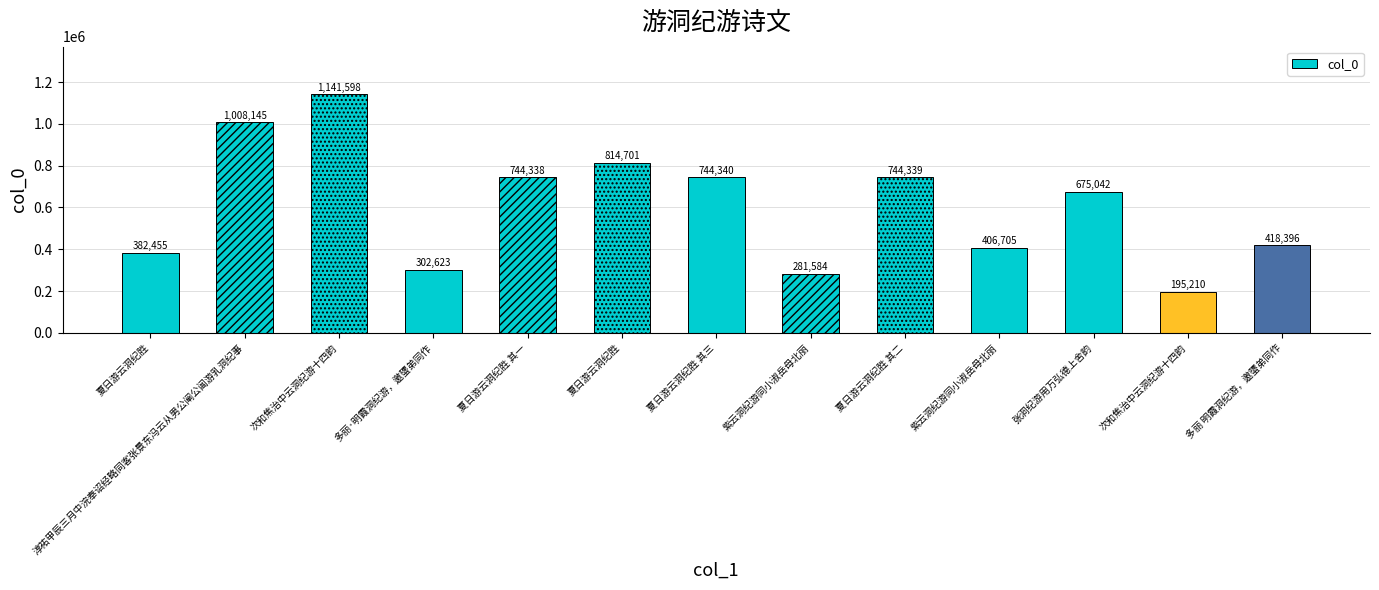

How many bars are there in total?

13